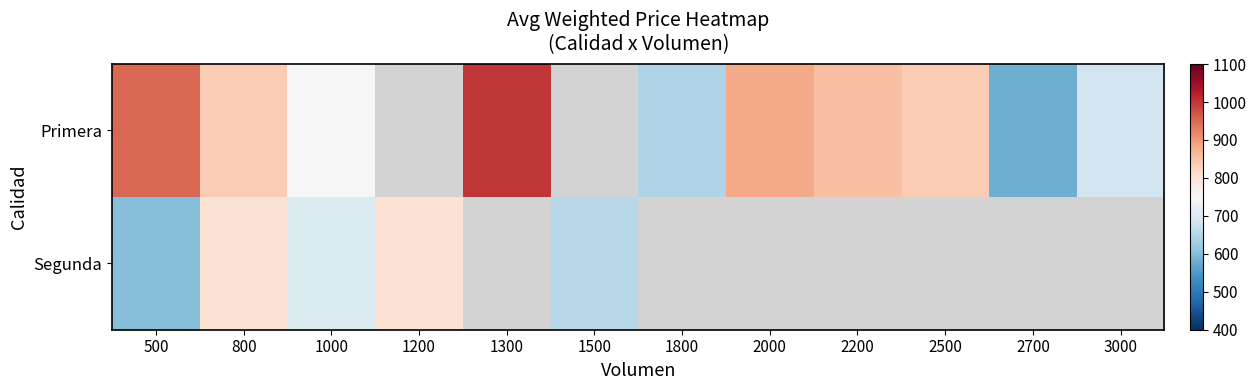

At which category is the sum across all series the highest?

800